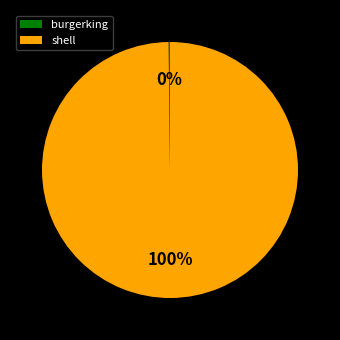

Which slice represents more than half of the pie?

shell